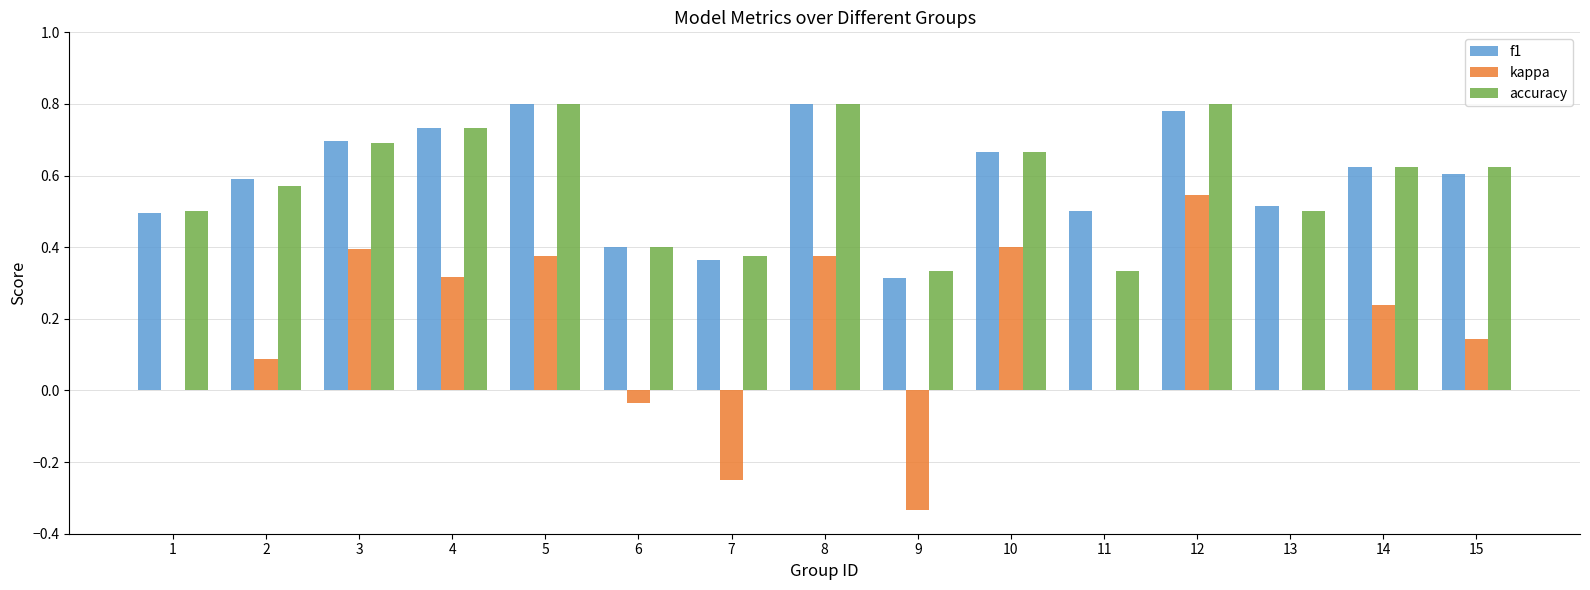

At which category is the sum across all series the highest?

12